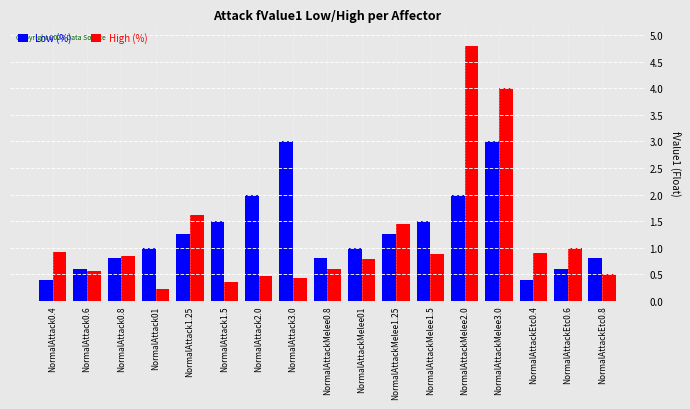

What are all the series names shown in the legend?

Low (%), High (%)